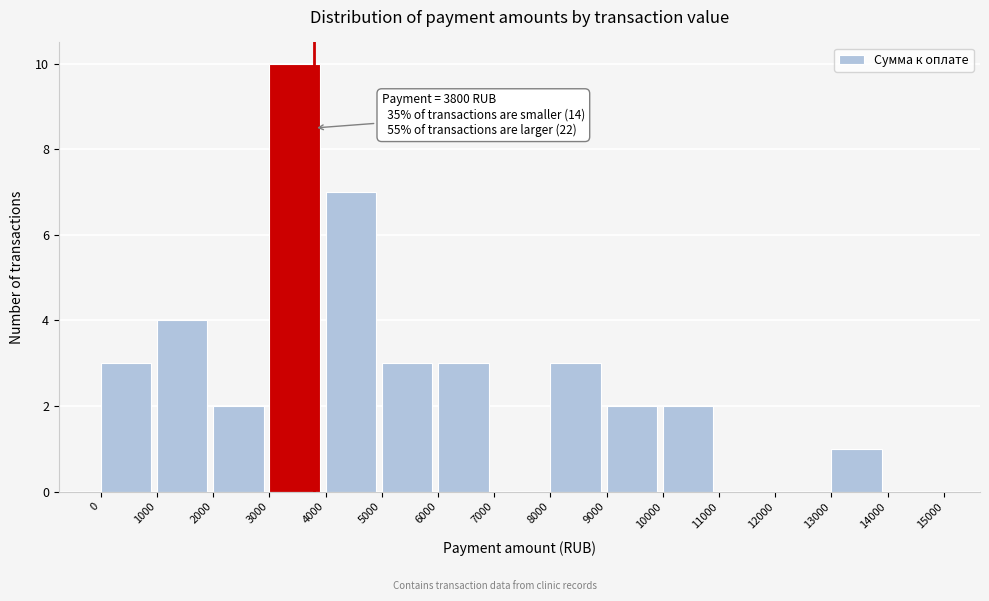

Which range on the x-axis has the tallest bar?

3000 to 4000